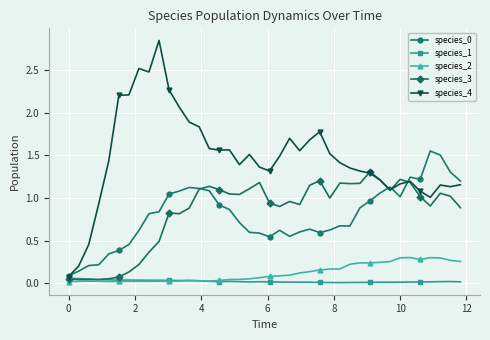

Which series has the largest total across all categories?

species_4